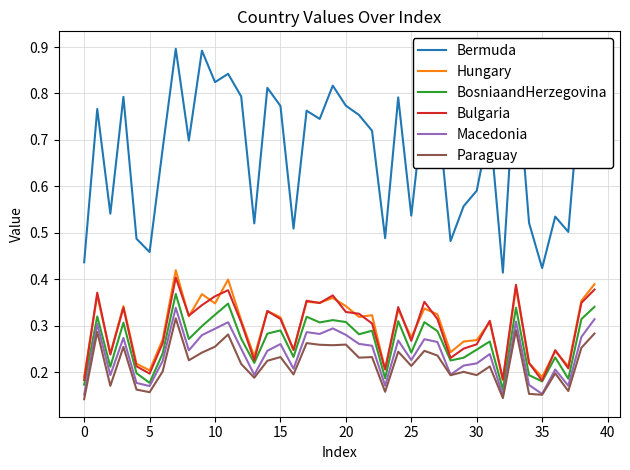

Which series has the largest total across all categories?

Bermuda